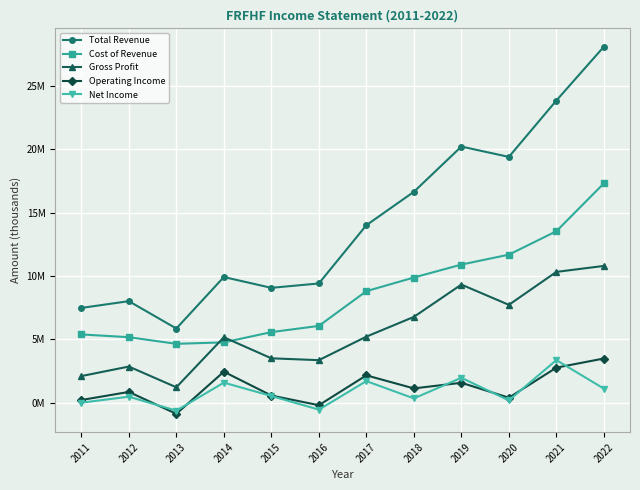

The value of Net Income at 2018 is 0.3. True or false?

True